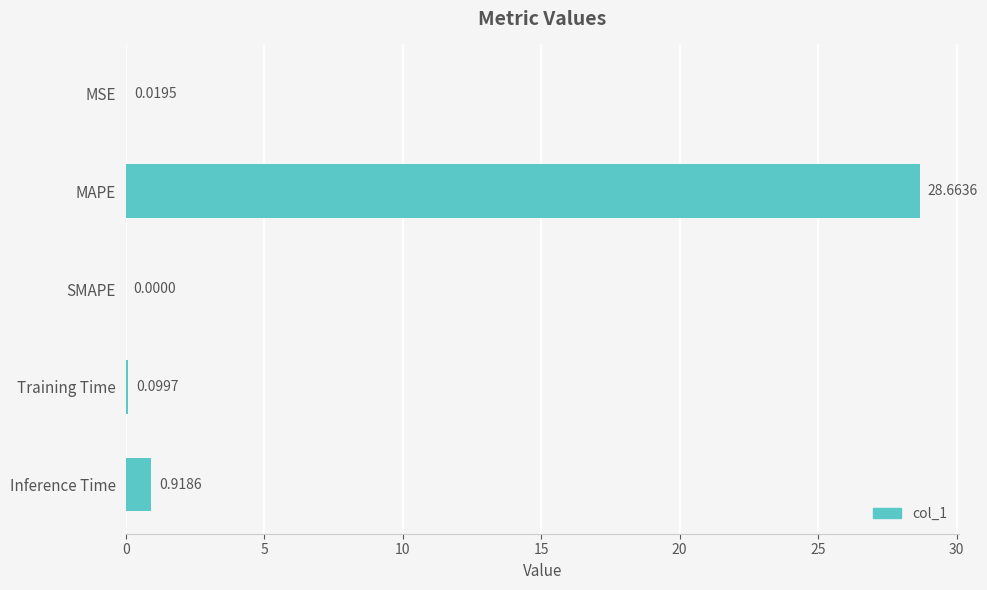

Are the bars horizontal?

Yes